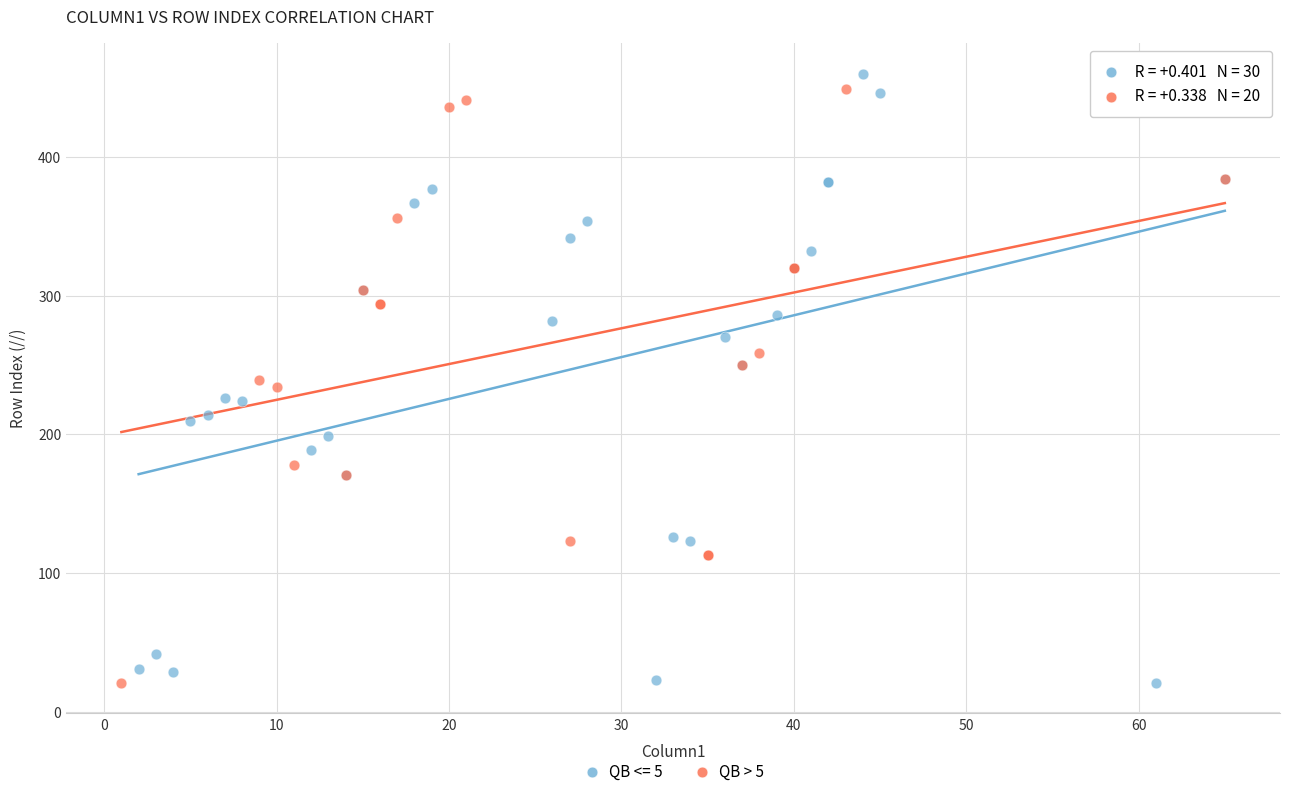

What are all the series names shown in the legend?

QB <= 5, QB > 5